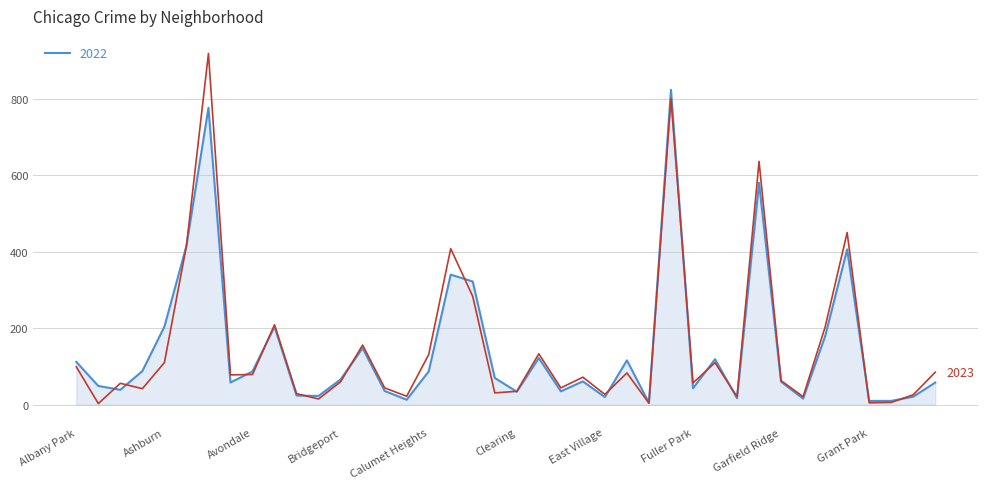

What is the greatest value displayed?

918